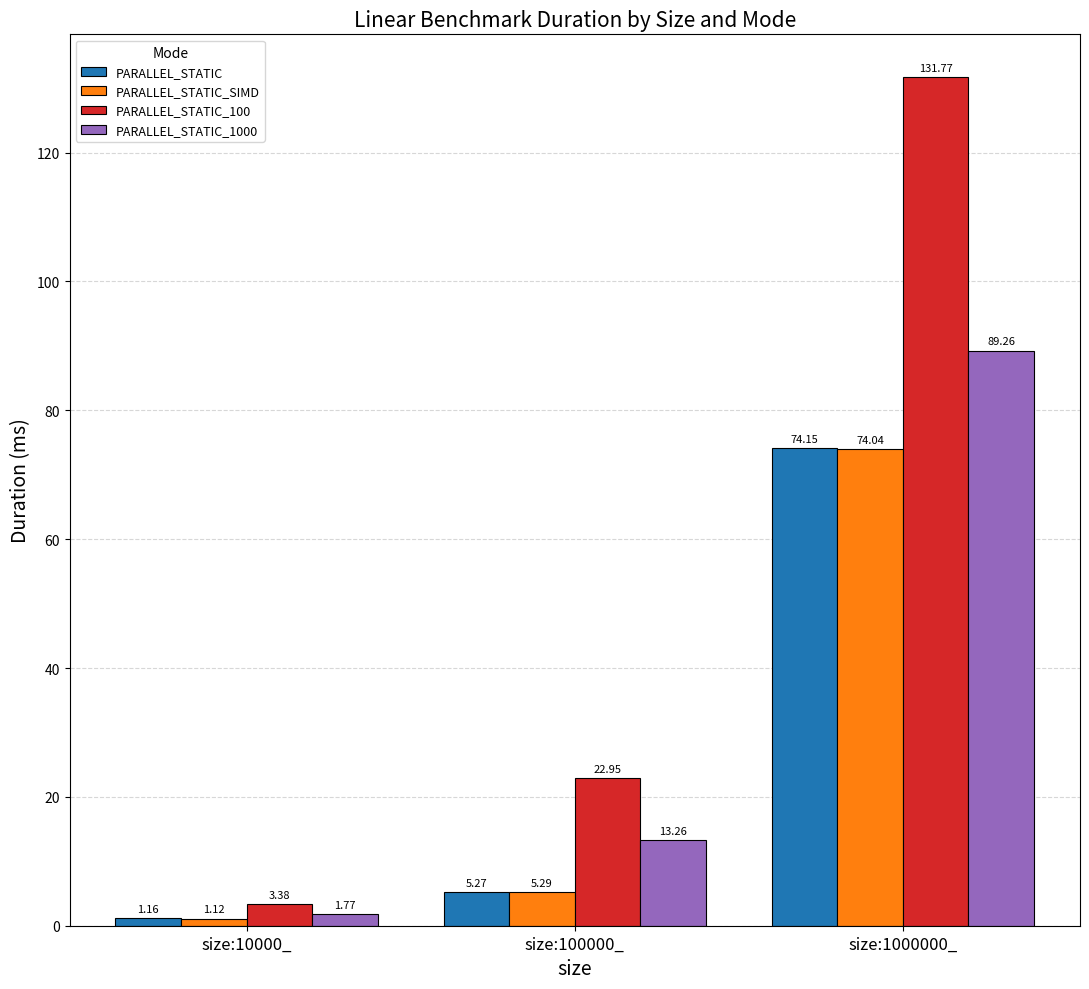

At which label is PARALLEL_STATIC closest to 37?

size:100000_